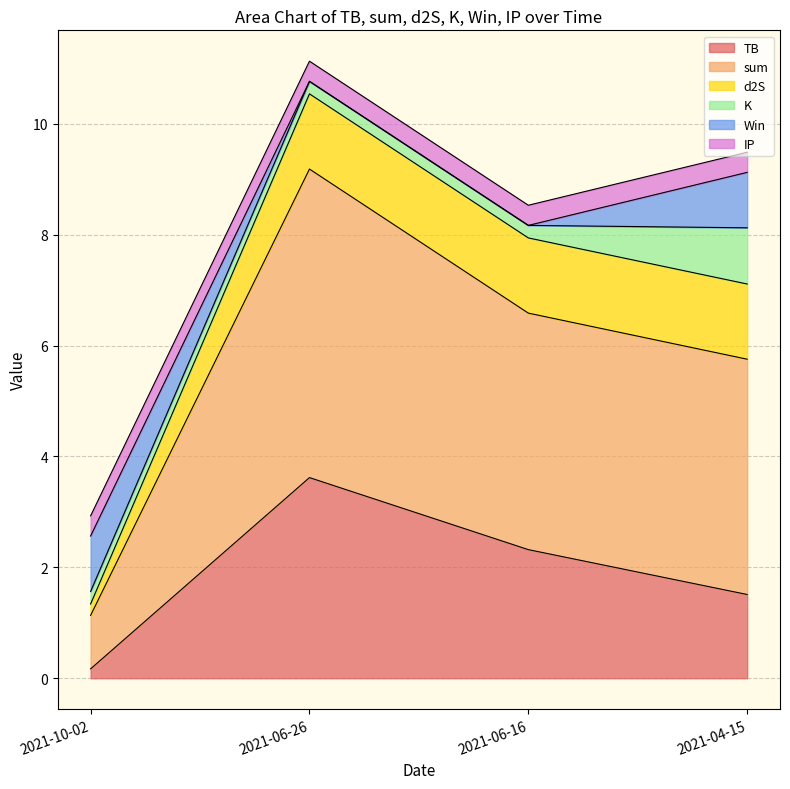

Rank the series by their maximum value, from highest to lowest.

sum, TB, d2S, K, Win, IP